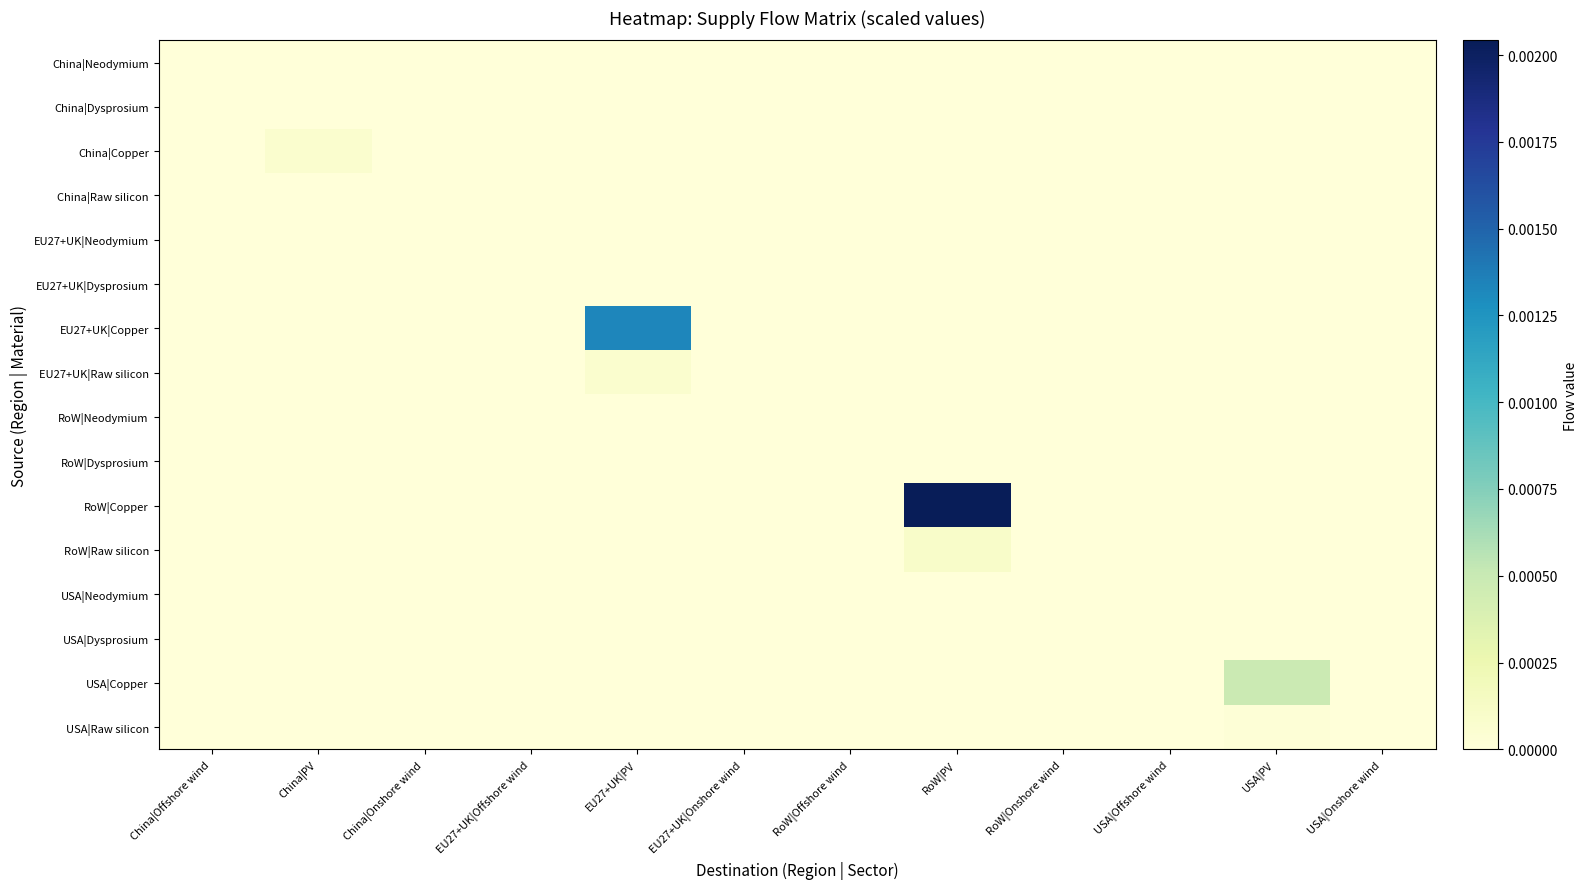

List the series in order of their peak value, highest first.

RoW|Copper, EU27+UK|Copper, USA|Copper, RoW|Raw silicon, China|Copper, EU27+UK|Raw silicon, USA|Raw silicon, China|Raw silicon, China|Neodymium, China|Dysprosium, EU27+UK|Neodymium, EU27+UK|Dysprosium, RoW|Neodymium, RoW|Dysprosium, USA|Neodymium, USA|Dysprosium